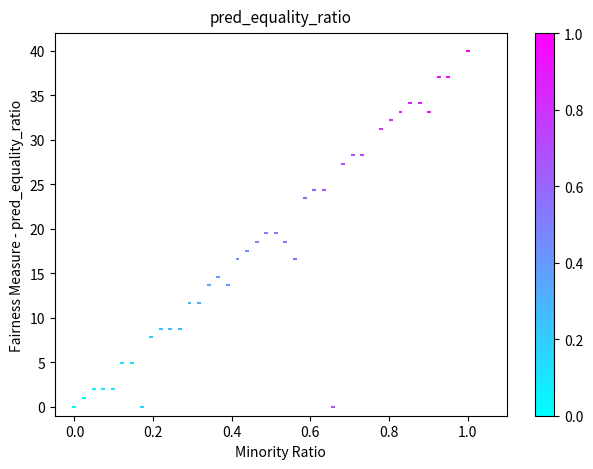

What is the range of X values (max minus min)?

1.0